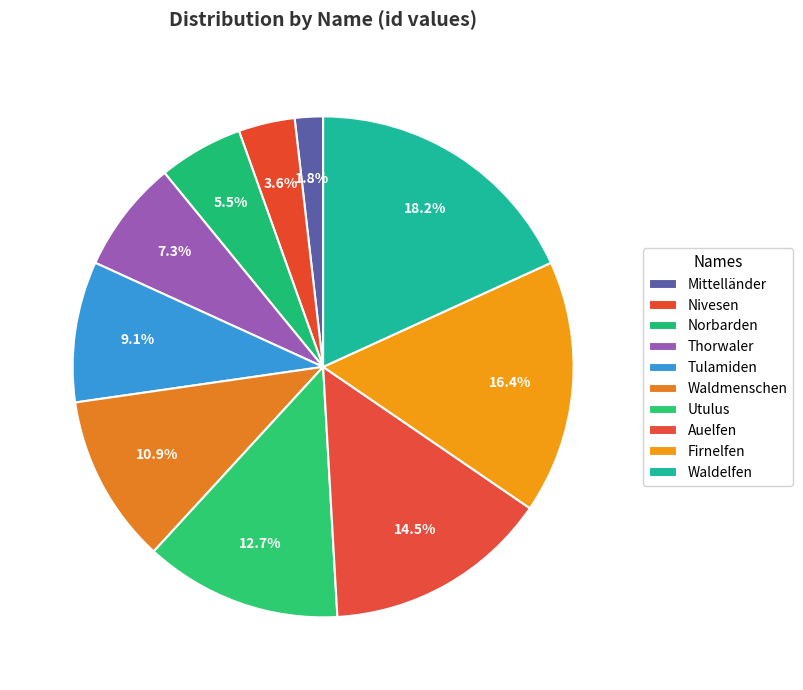

Count the number of slices in the pie.

10